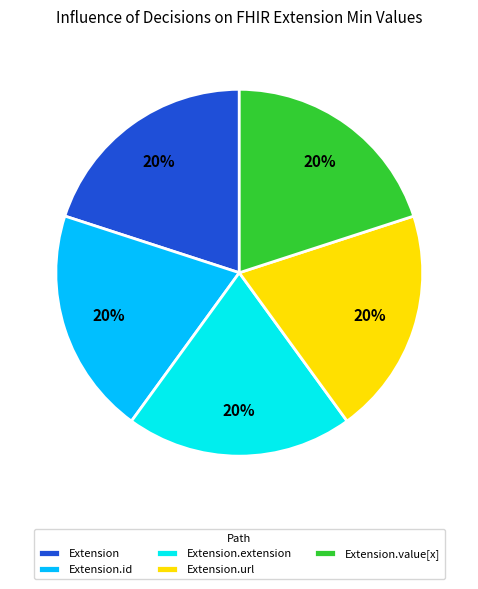

What is the ratio of the value at Extension to the value at Extension.value[x]?

1.0